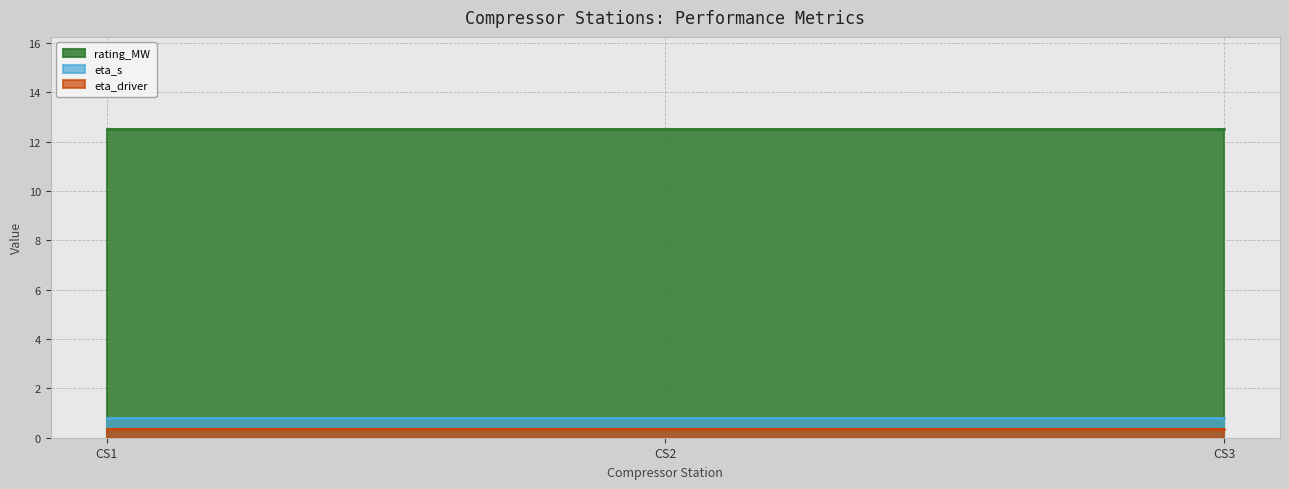

Which series changed the most between CS1 and CS3?

rating_MW